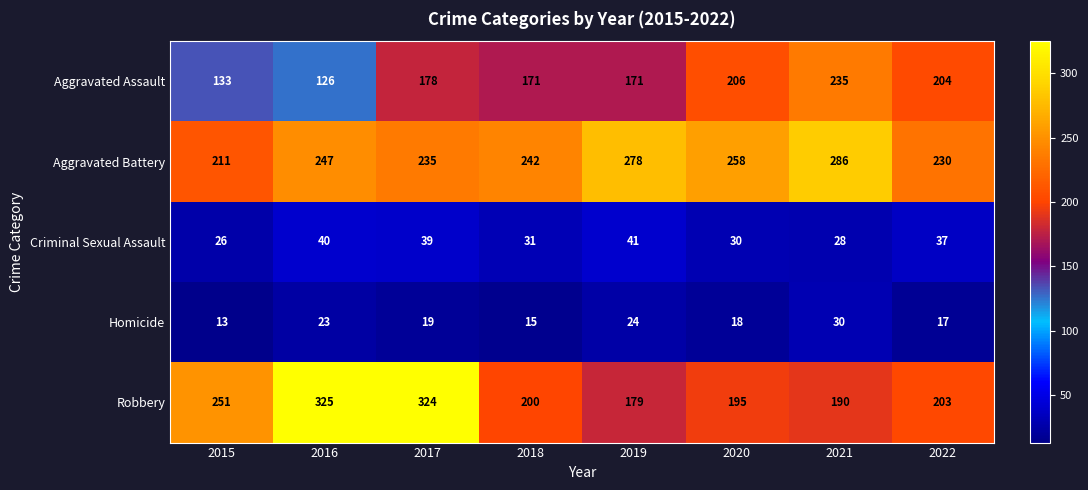

How many data points does each series have?

8